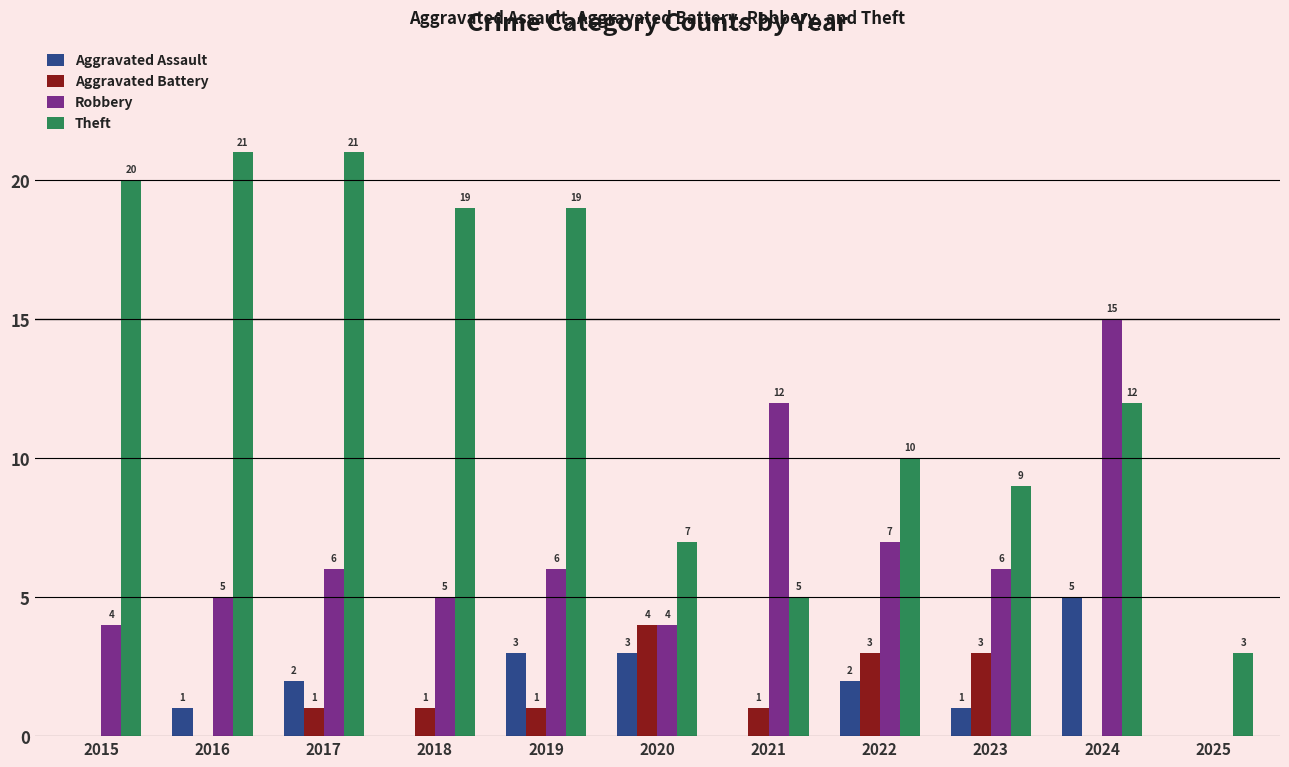

What is the sum of all Aggravated Assault values?

17